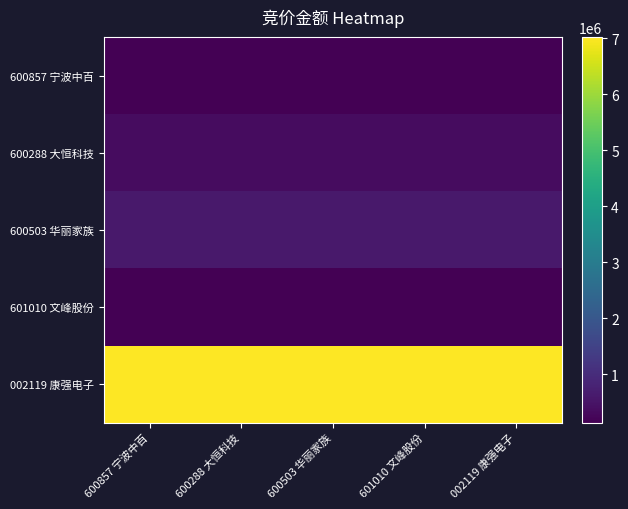

What is the total value across all series at 600857 宁波中百?

8277581